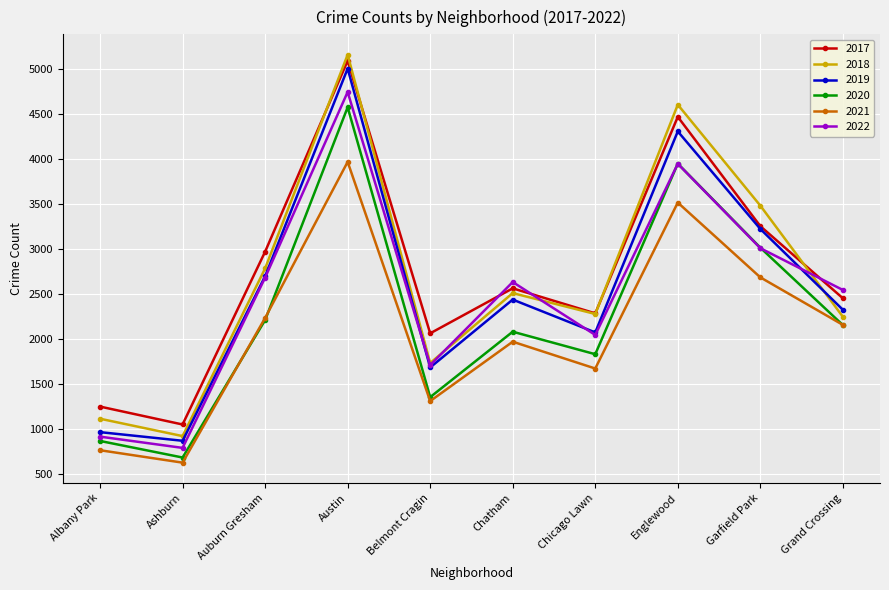

Which series changed the most between Belmont Cragin and Chatham?

2022